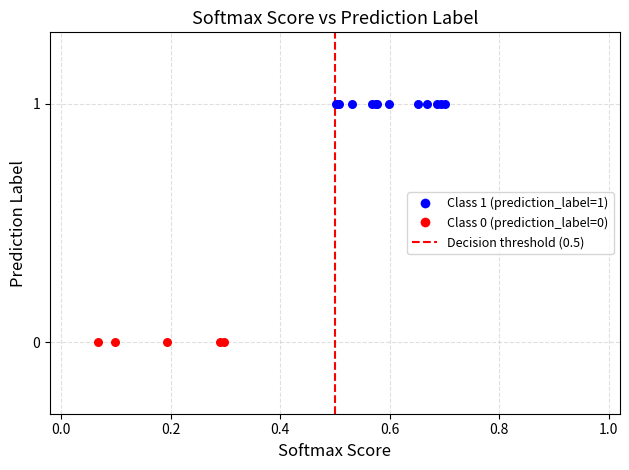

Which series contains the highest Y value?

Class 1 (prediction_label=1)